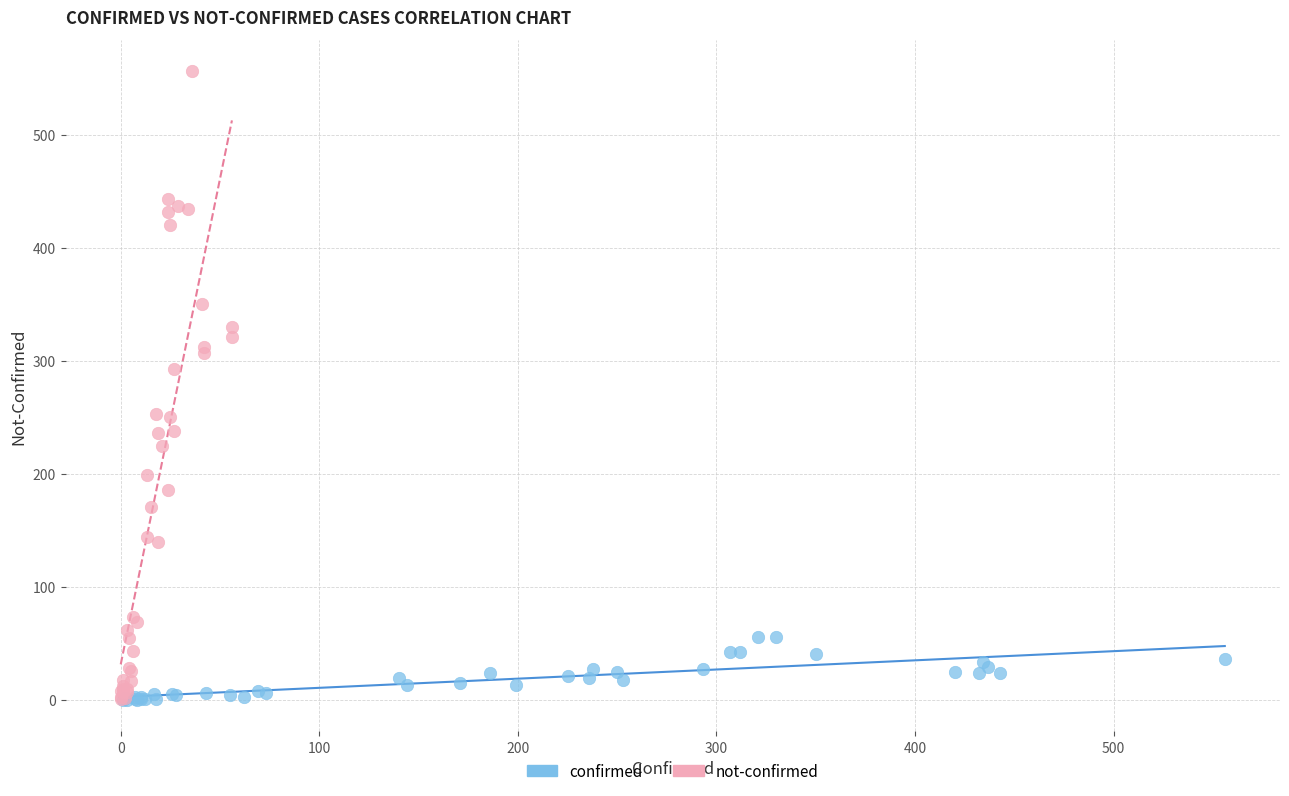

Which series contains the highest Y value?

not-confirmed